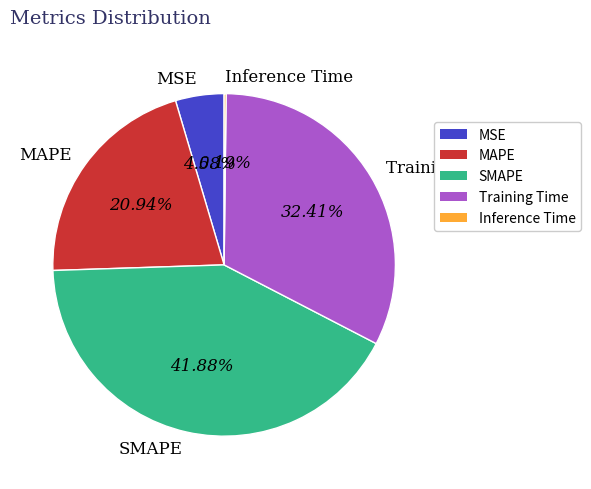

Between Training Time and MAPE, which is larger?

Training Time